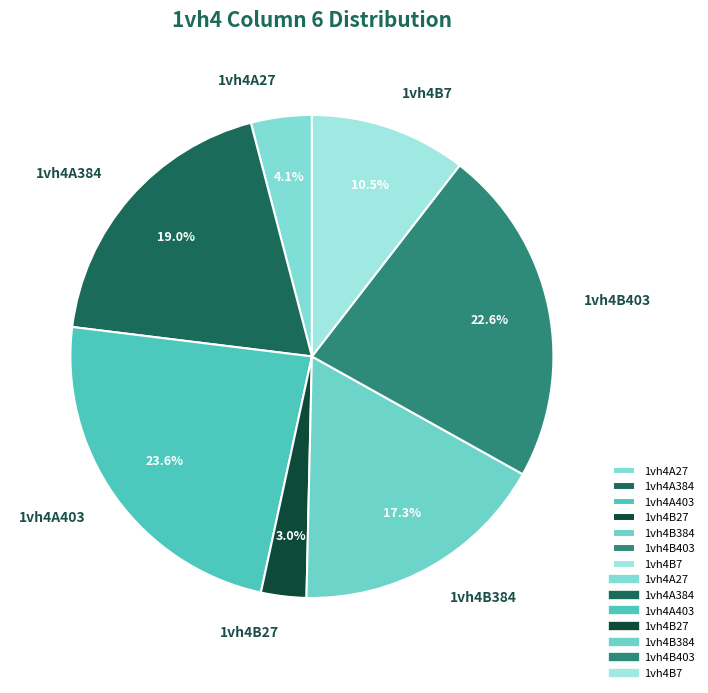

How many segments does this pie chart have?

7